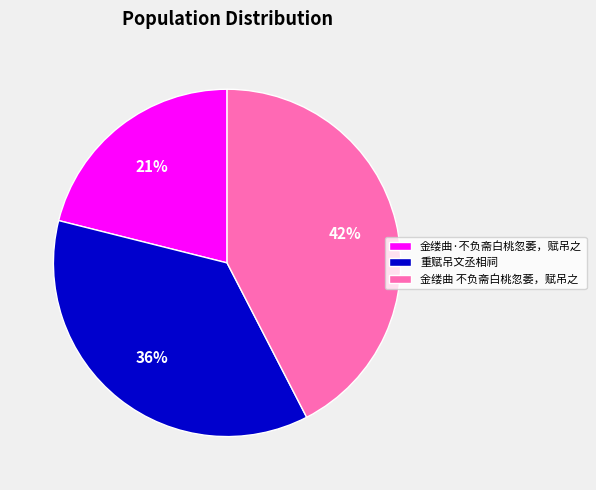

To the nearest percent, what is the difference between the largest and smallest slice percentages?

21%